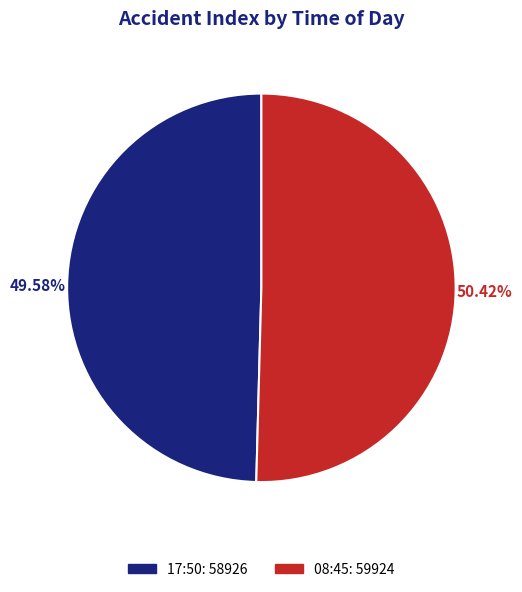

Which has a higher value, 17:50 or 08:45?

08:45